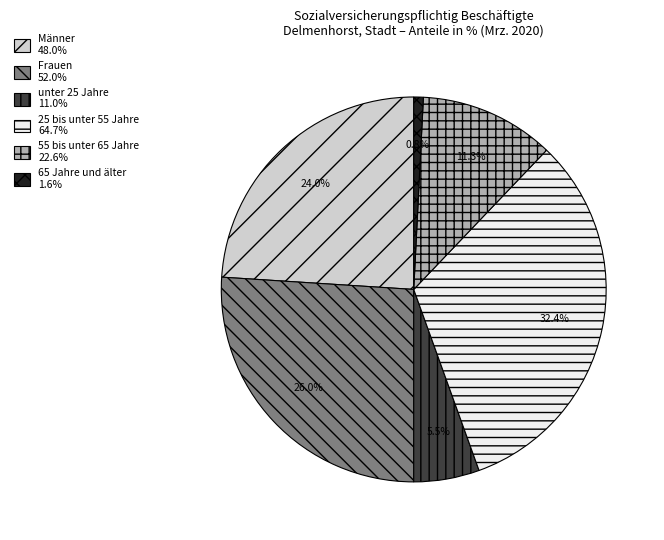

To the nearest percent, what percentage of the pie is Frauen?

26%